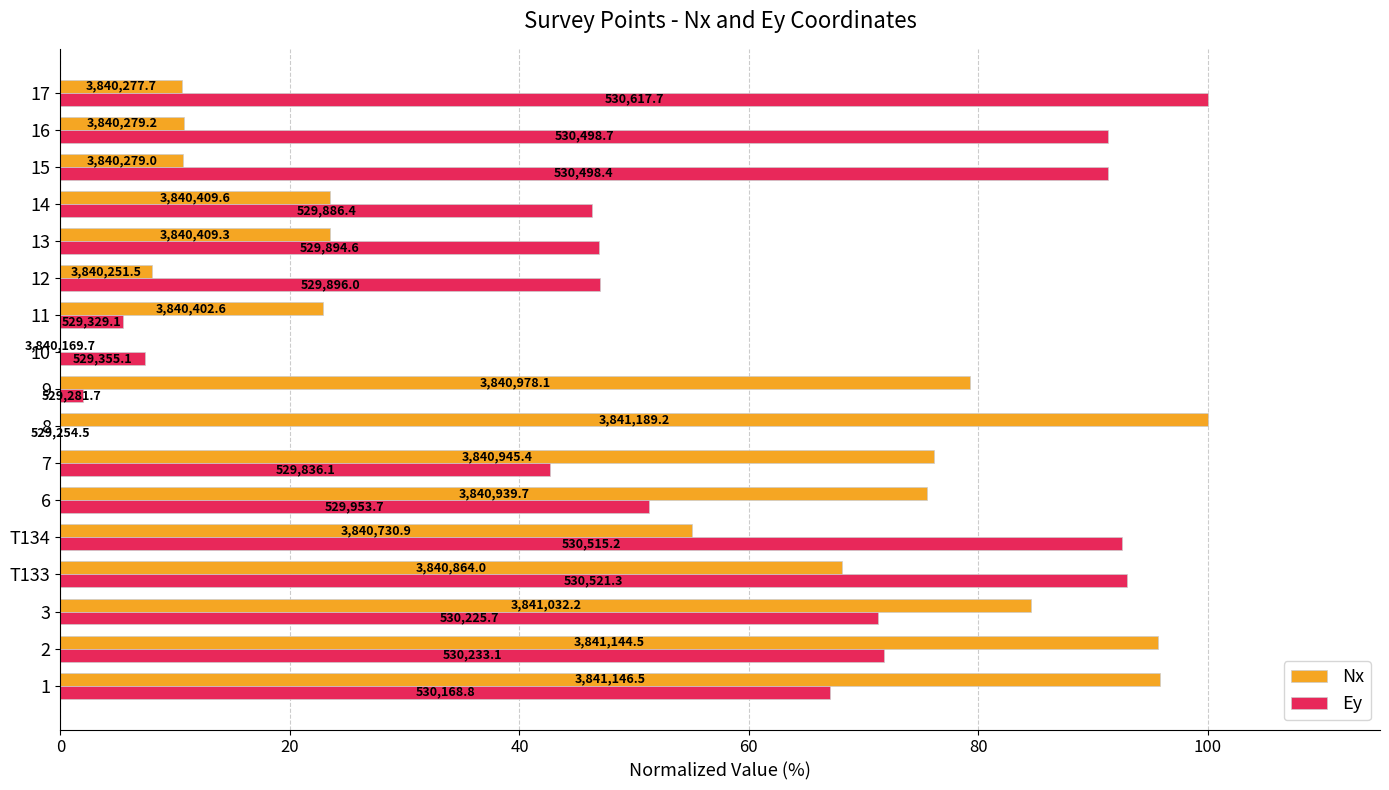

What are all the series names shown in the legend?

Nx, Ey